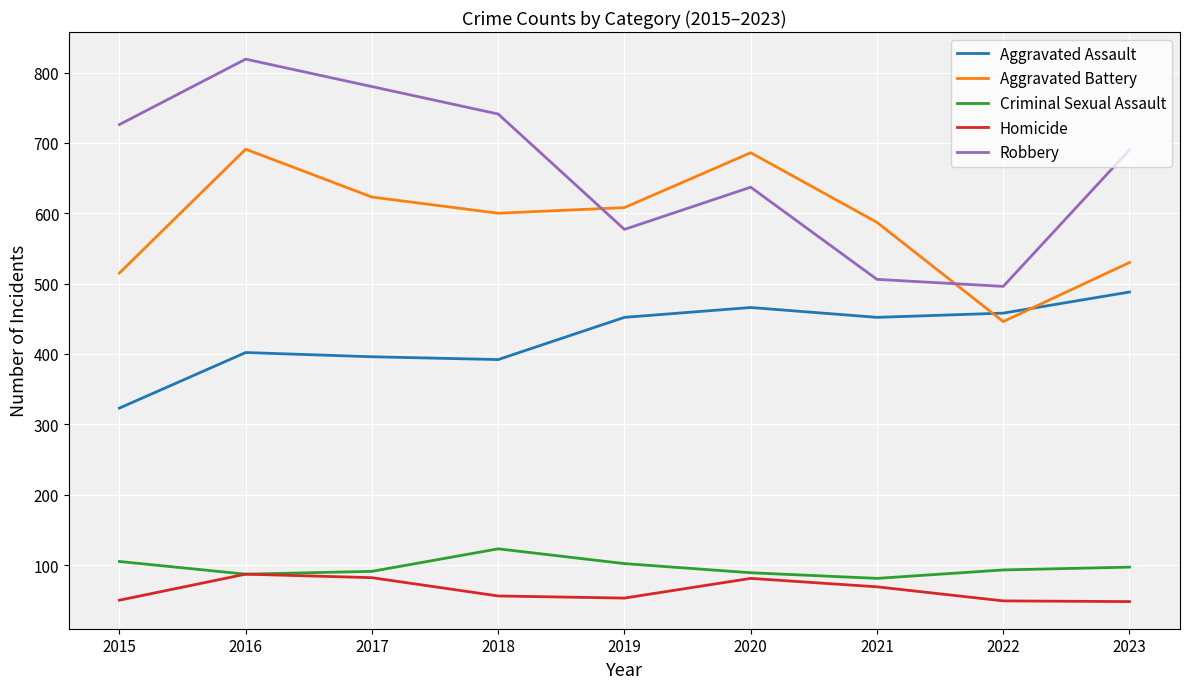

What is the smallest value displayed?

48